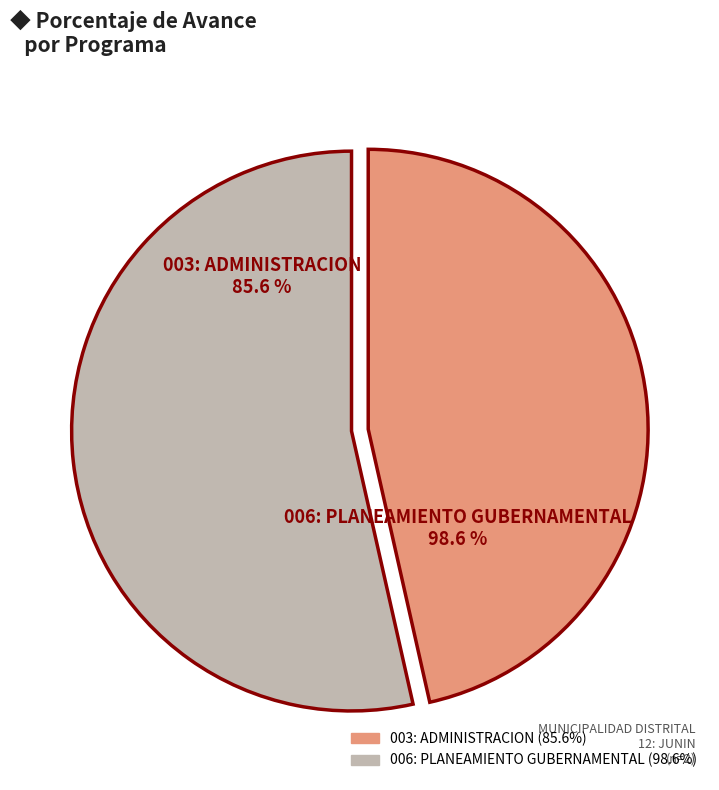

Is 006: PLANEAMIENTO GUBERNAMENTAL the majority of the pie?

Yes